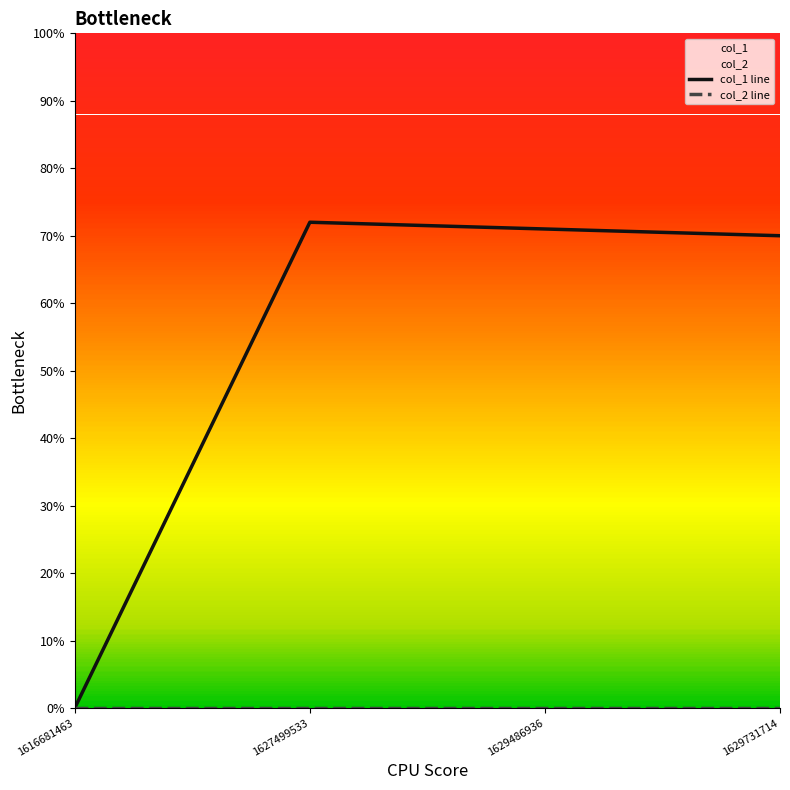

True or false: col_1 line and col_2 line intersect in this chart.

False